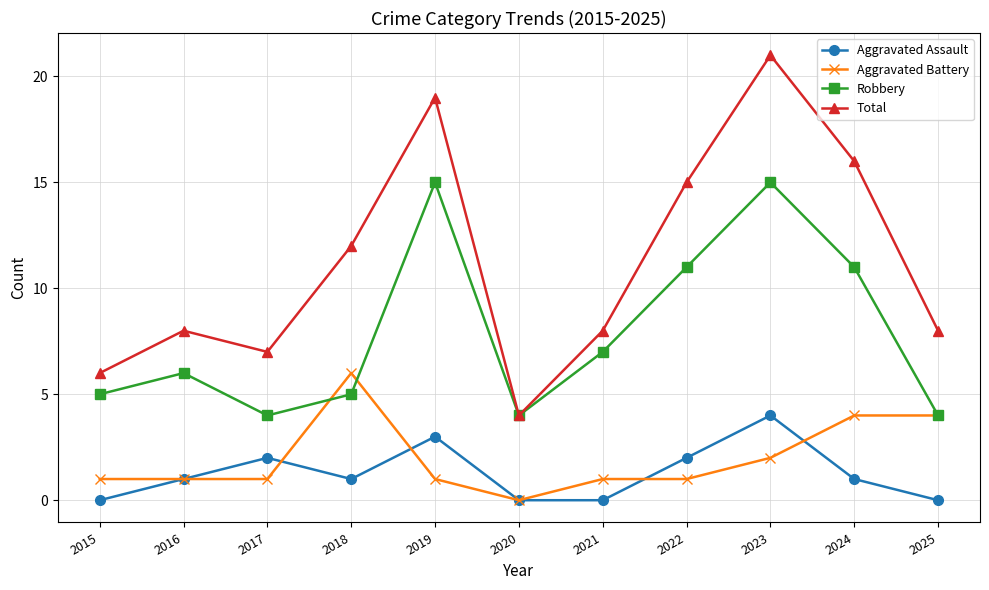

The Robbery series shows 17 at 2024. True or false?

False